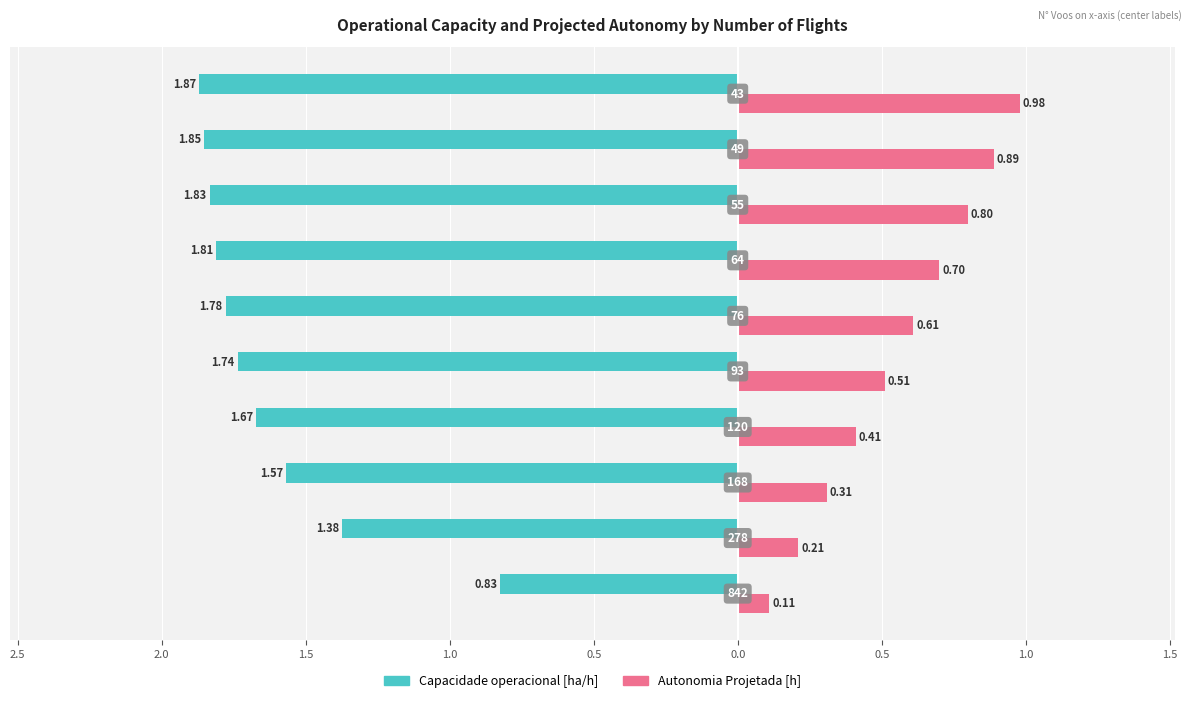

What are all the series names shown in the legend?

Capacidade operacional [ha/h], Autonomia Projetada [h]